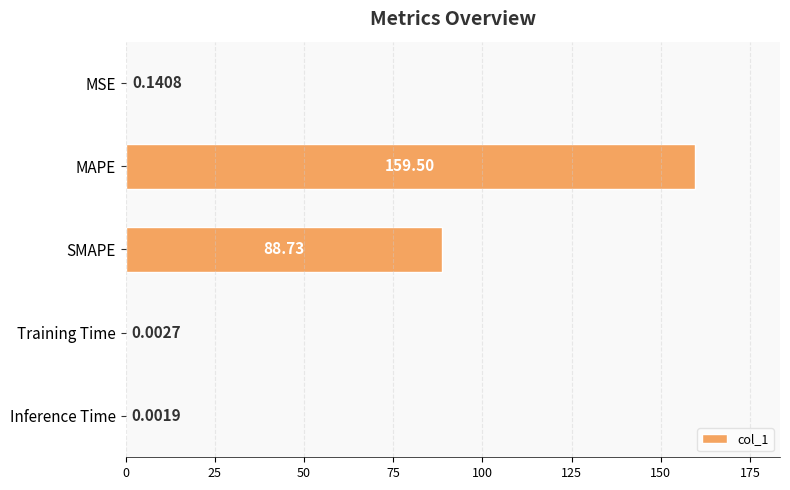

What is the ratio of the value at SMAPE to the value at MAPE?

0.6